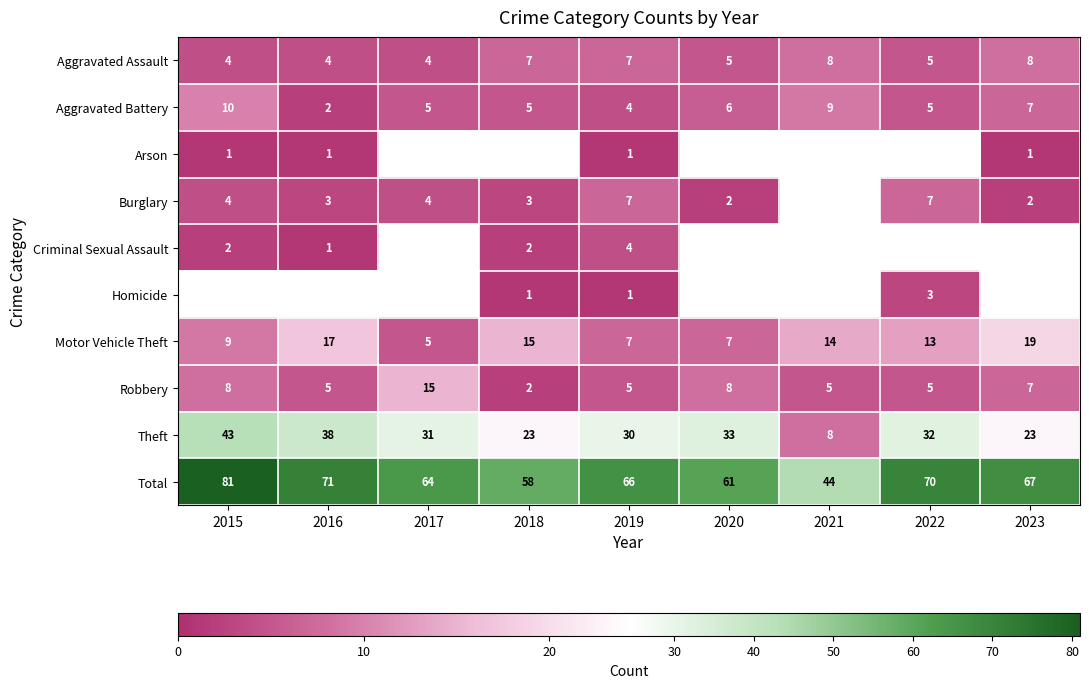

Which series has the largest total across all categories?

Total